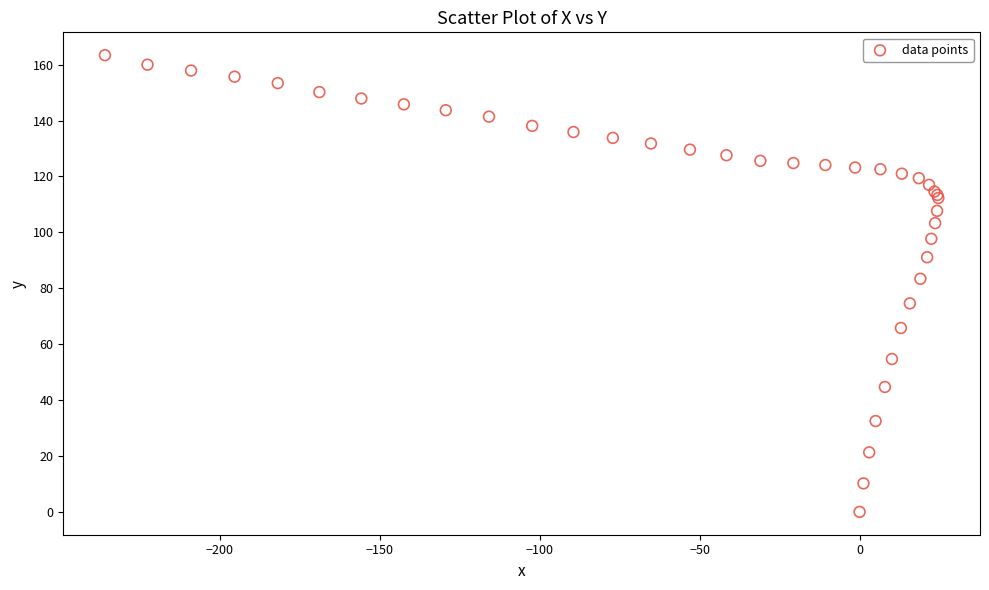

What Y value in the scatter plot is closest to 81?

83.4